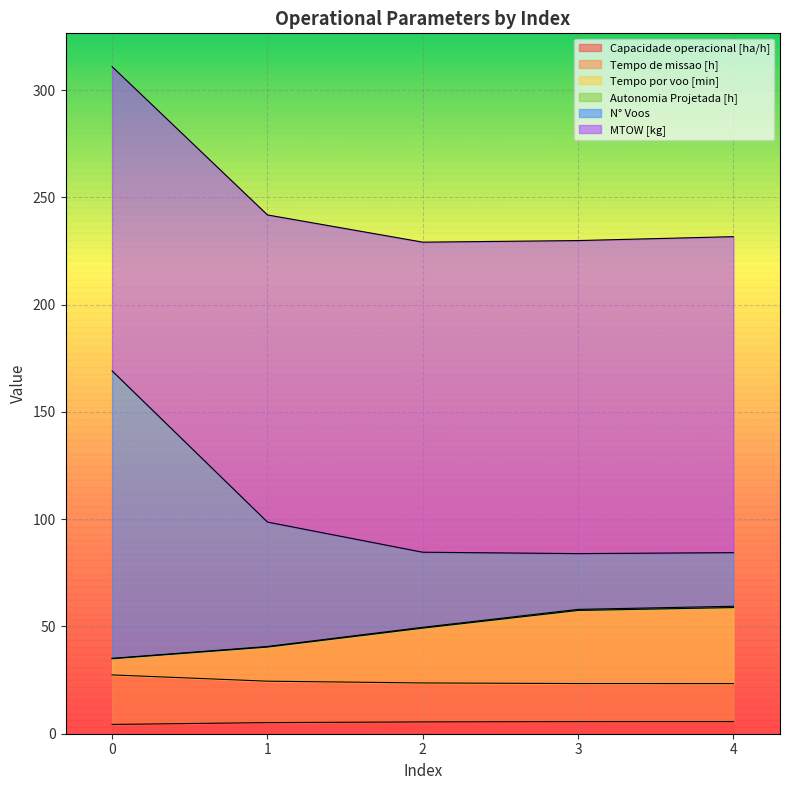

The value of Tempo de missao [h] at 1 is 24.5. True or false?

True